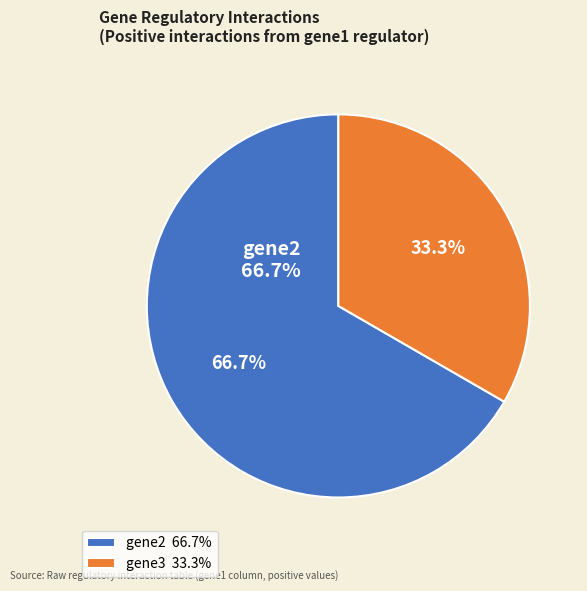

What is the change in value from gene2 to gene3?

-1